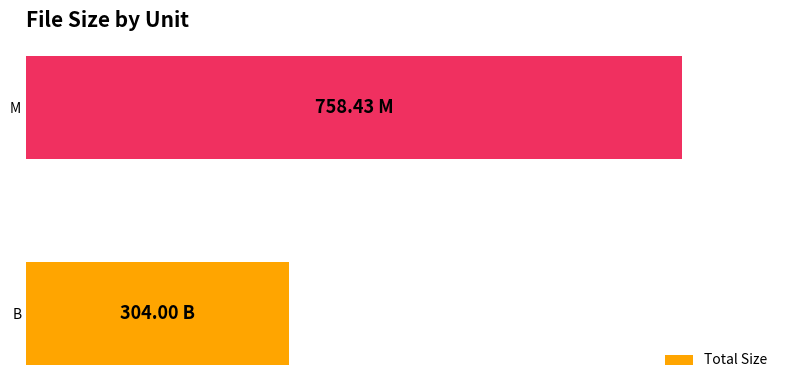

Rank the categories by value from highest to lowest.

M, B